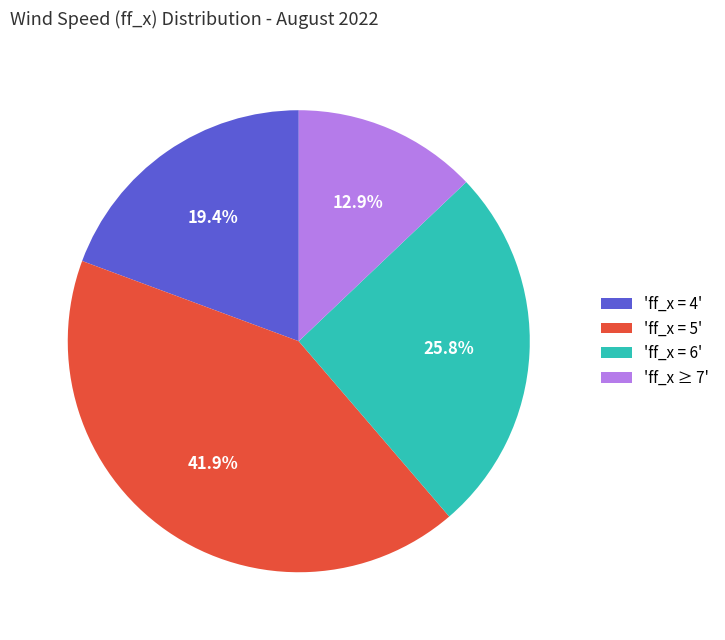

How many segments does this pie chart have?

4